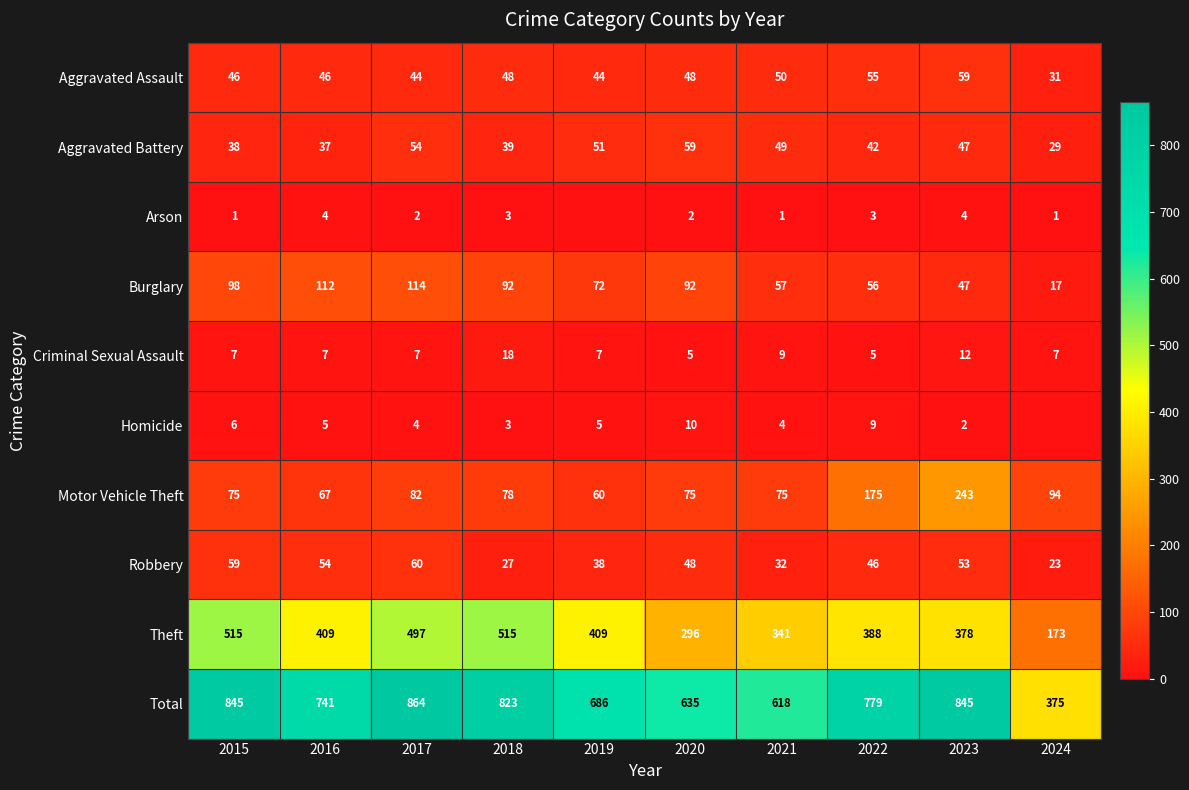

List the labels in order of Robbery value, smallest first.

2024, 2018, 2021, 2019, 2022, 2020, 2023, 2016, 2015, 2017